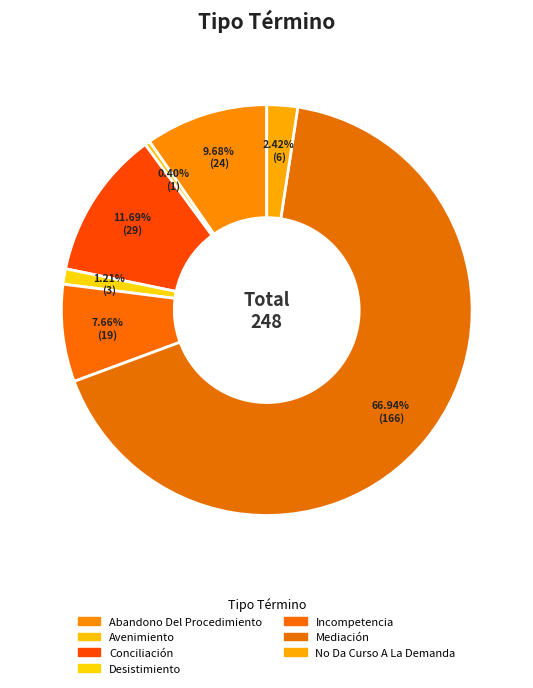

Rank the categories by value from lowest to highest.

Avenimiento, Desistimiento, No Da Curso A La Demanda, Incompetencia, Abandono Del Procedimiento, Conciliación, Mediación